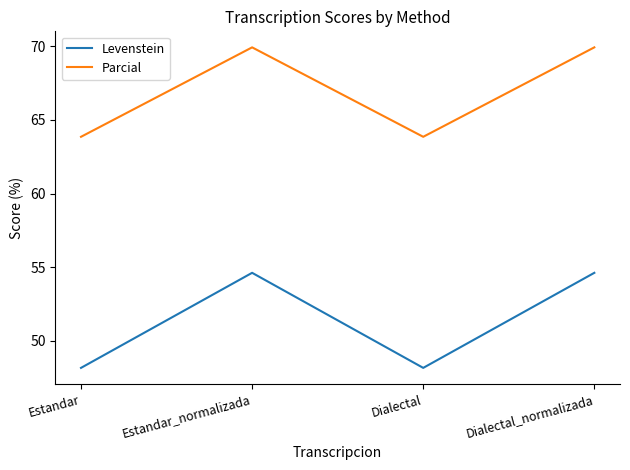

How many lines are shown in the chart?

2